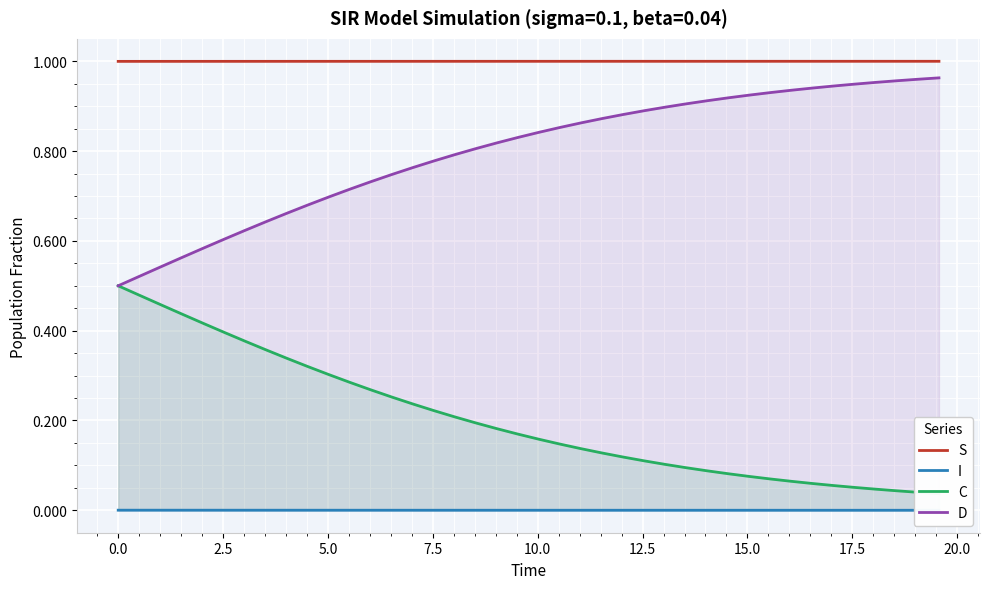

How many S values are between 0 and 1?

40